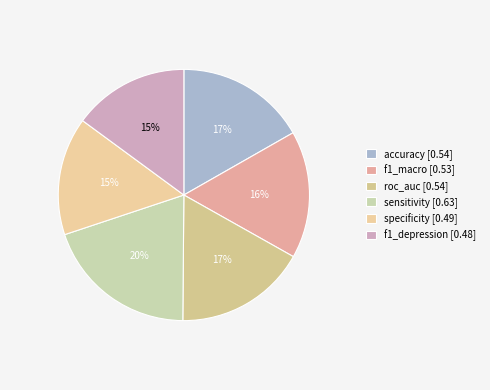

True or false: f1_depression accounts for 27% of the total.

False